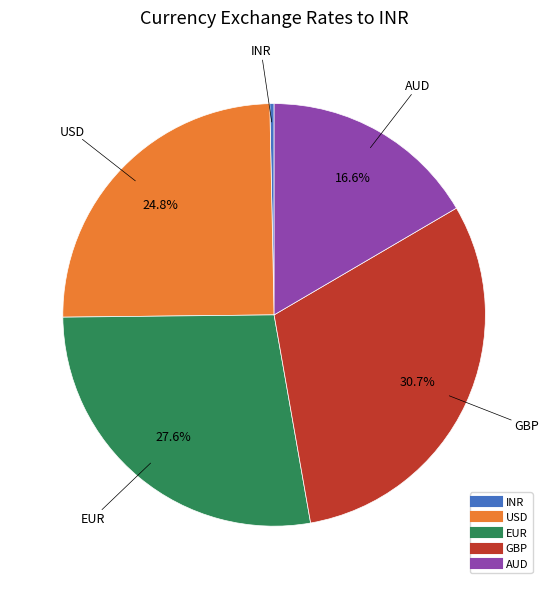

Which slice is the smallest?

INR